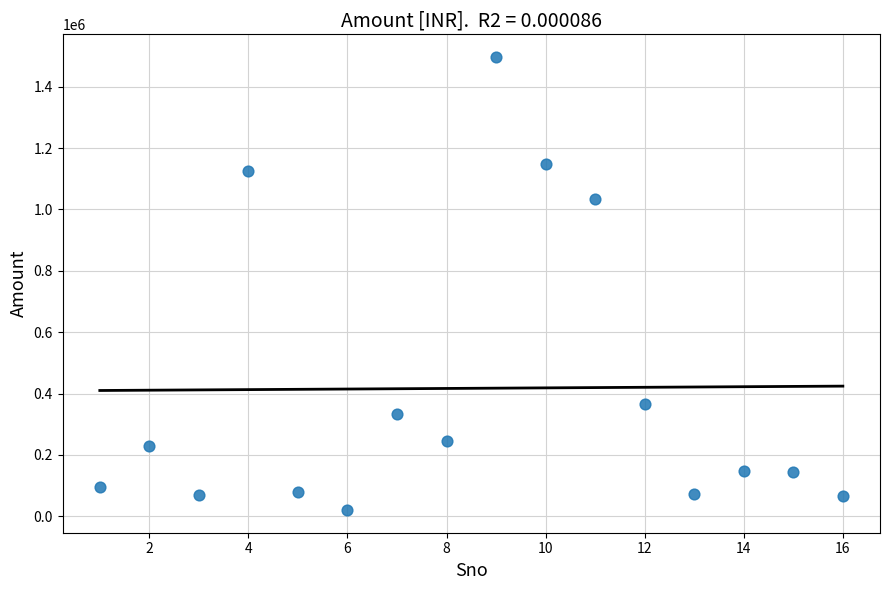

What Y value in the scatter plot is closest to 758565?

1034699